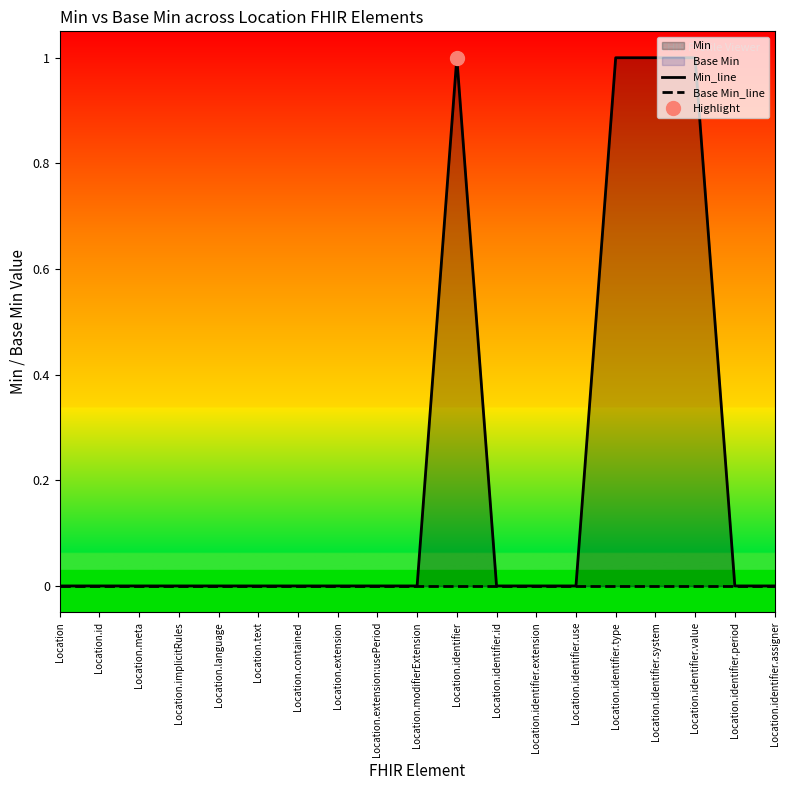

True or false: Min_line and Base Min_line cross at least once.

False